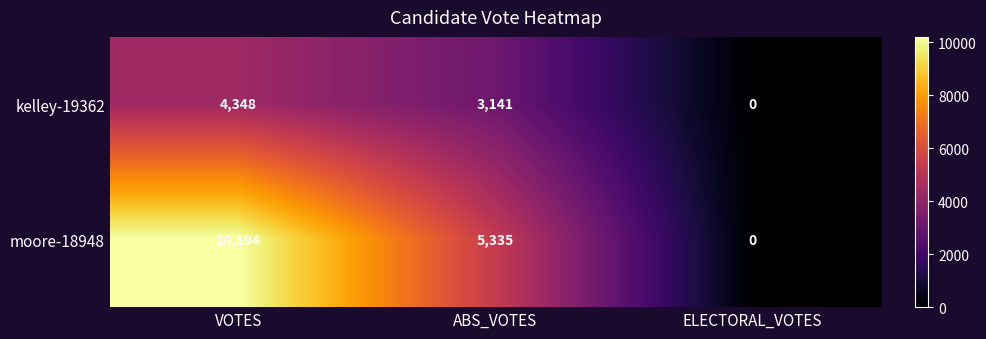

What is the sum of the kelley-19362 values at ELECTORAL_VOTES and VOTES?

4348